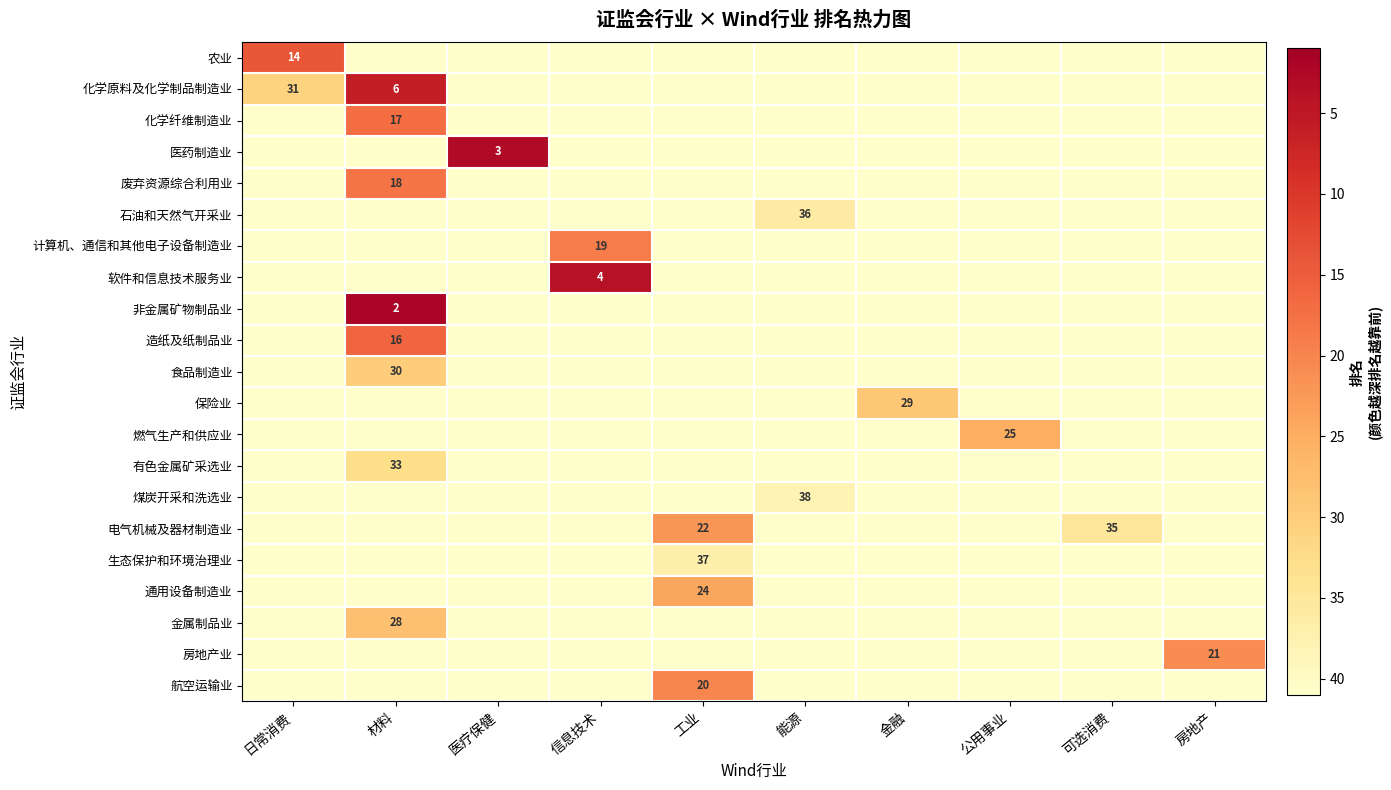

Is it true that 食品制造业 equals 30 at 材料?

True